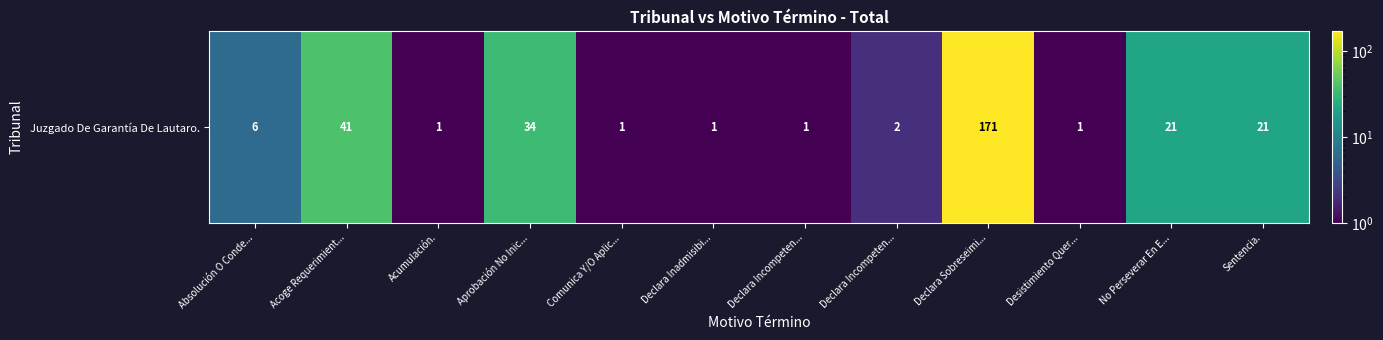

Which label corresponds to the smallest value in the chart?

Acumulación.